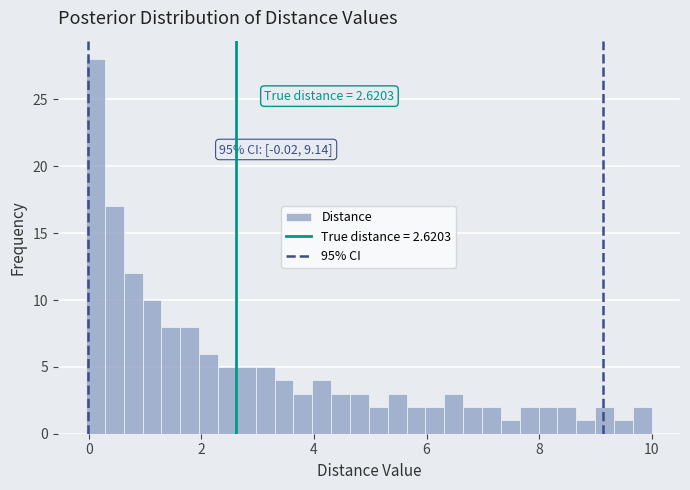

Read against the x-axis, roughly where is the centre of the tallest bar?

0.2